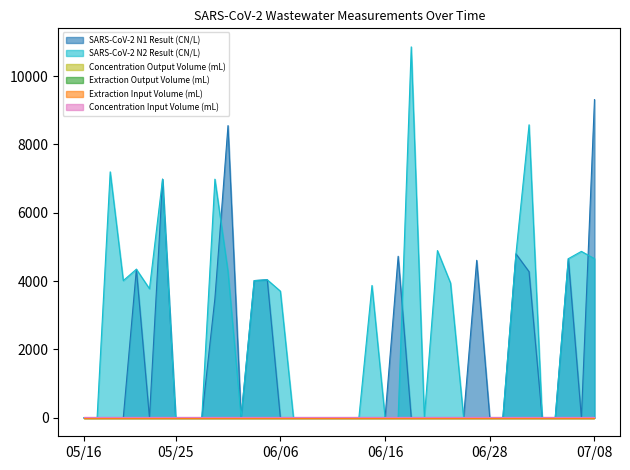

Where is Concentration Output Volume (mL) nearest to the value 0?

05/16